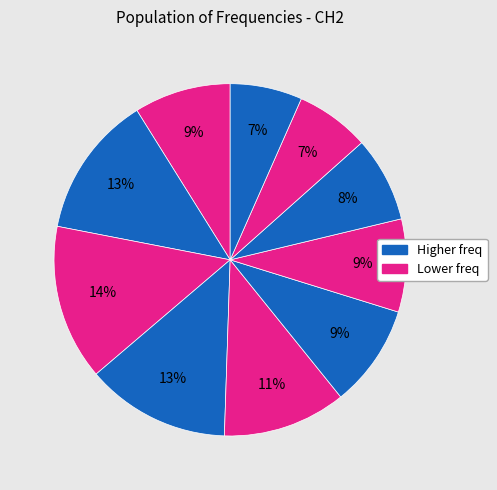

How many slices are in this pie chart?

10